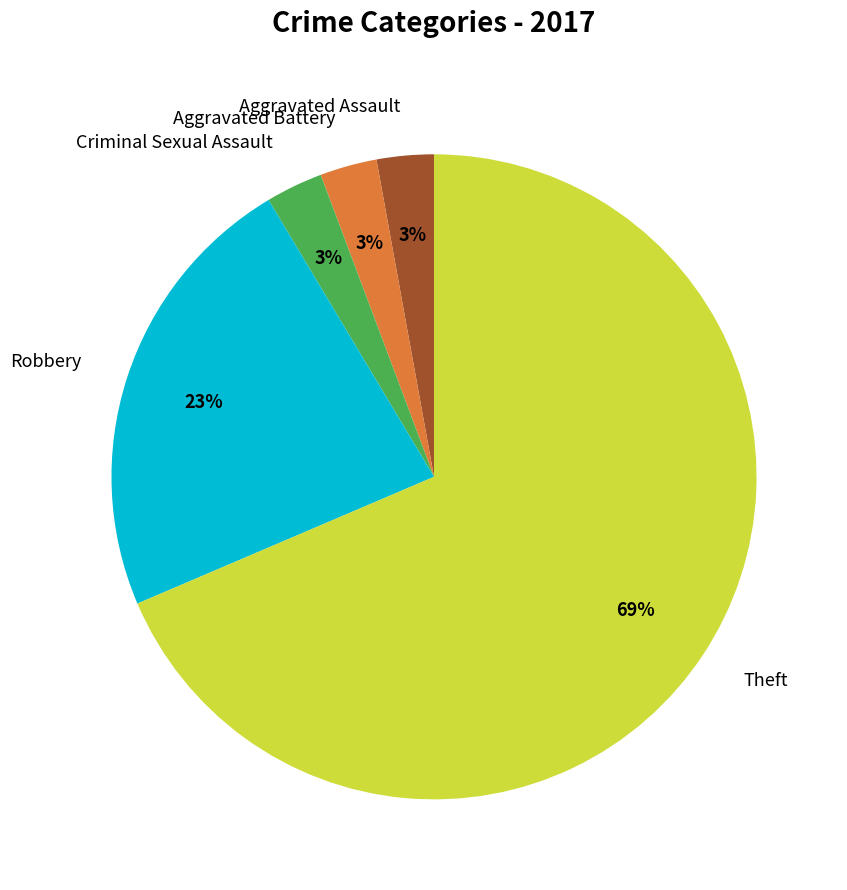

Is there any slice that represents more than half of the pie?

Yes